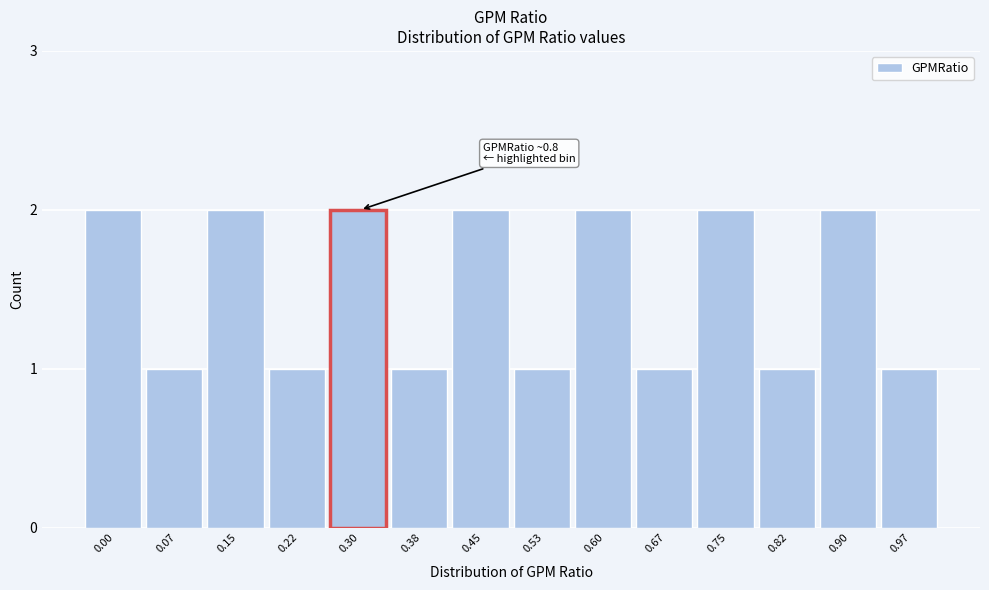

Reading right to left, extract all data points from this chart.

0.97=1	0.90=2	0.82=1	0.75=2	0.67=1	0.60=2	0.53=1	0.45=2	0.38=1	0.30=2	0.22=1	0.15=2	0.07=1	0.00=2